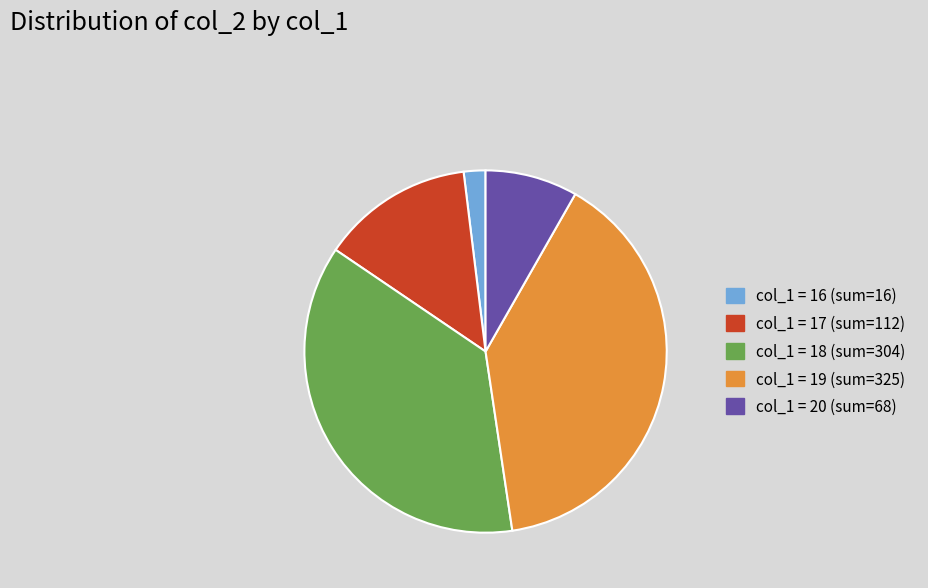

Rank the categories by value from highest to lowest.

col_1 = 19 (sum=325), col_1 = 18 (sum=304), col_1 = 17 (sum=112), col_1 = 20 (sum=68), col_1 = 16 (sum=16)